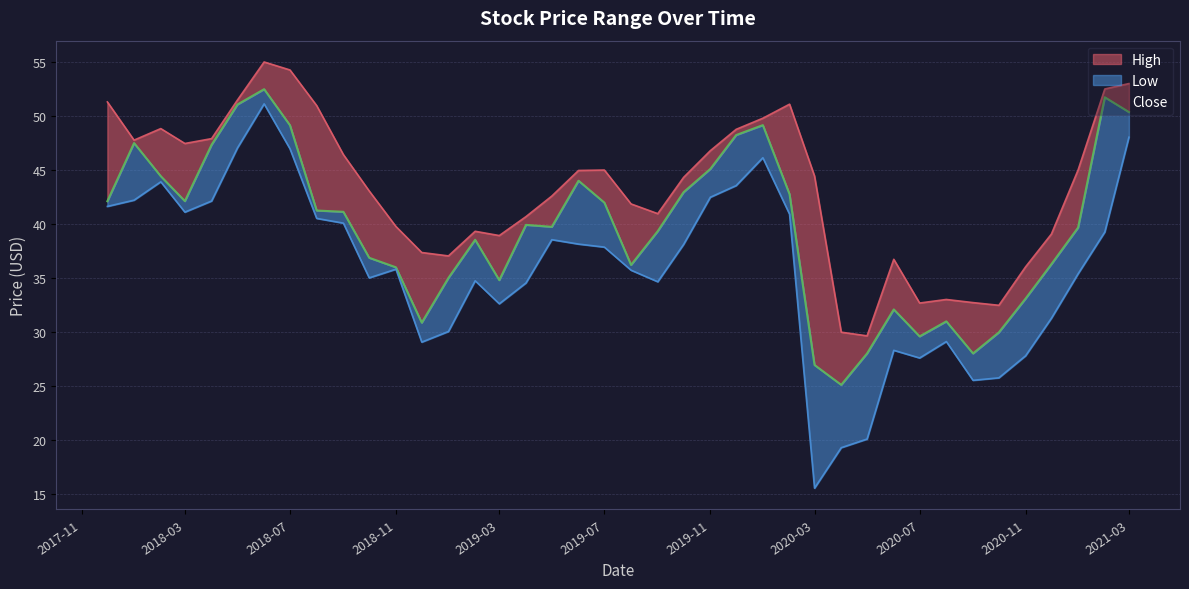

At which category does Close reach its first local peak?

2018-01-01